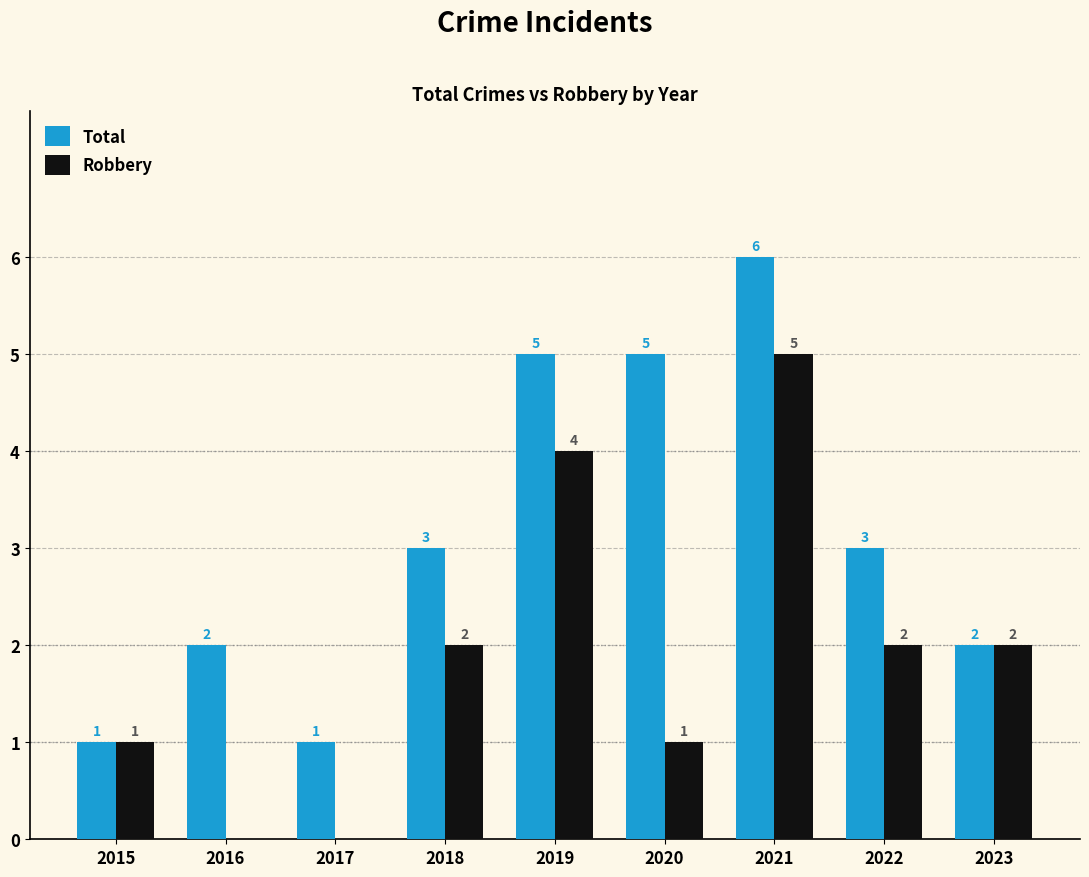

What is the sum of the Robbery values at 2021 and 2019?

9